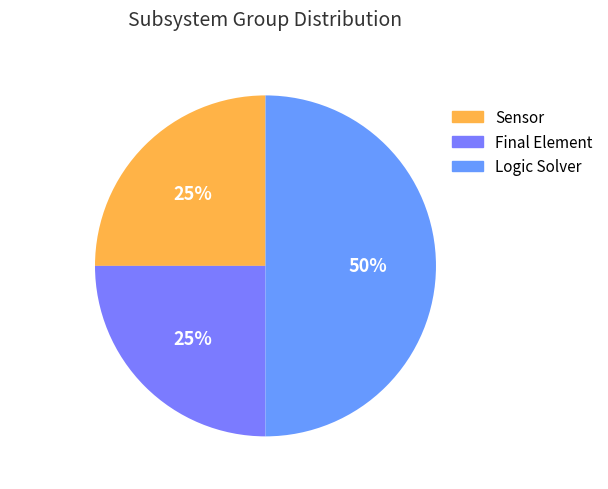

Is Sensor the majority of the pie?

No